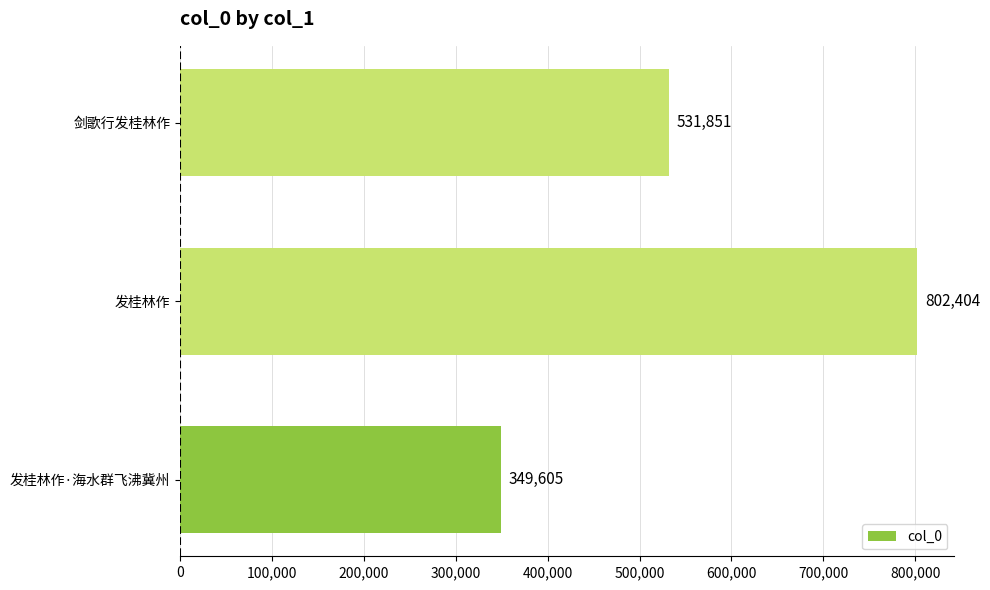

Reading bottom to top, transcribe all the data shown in this chart.

349605	802404	531851